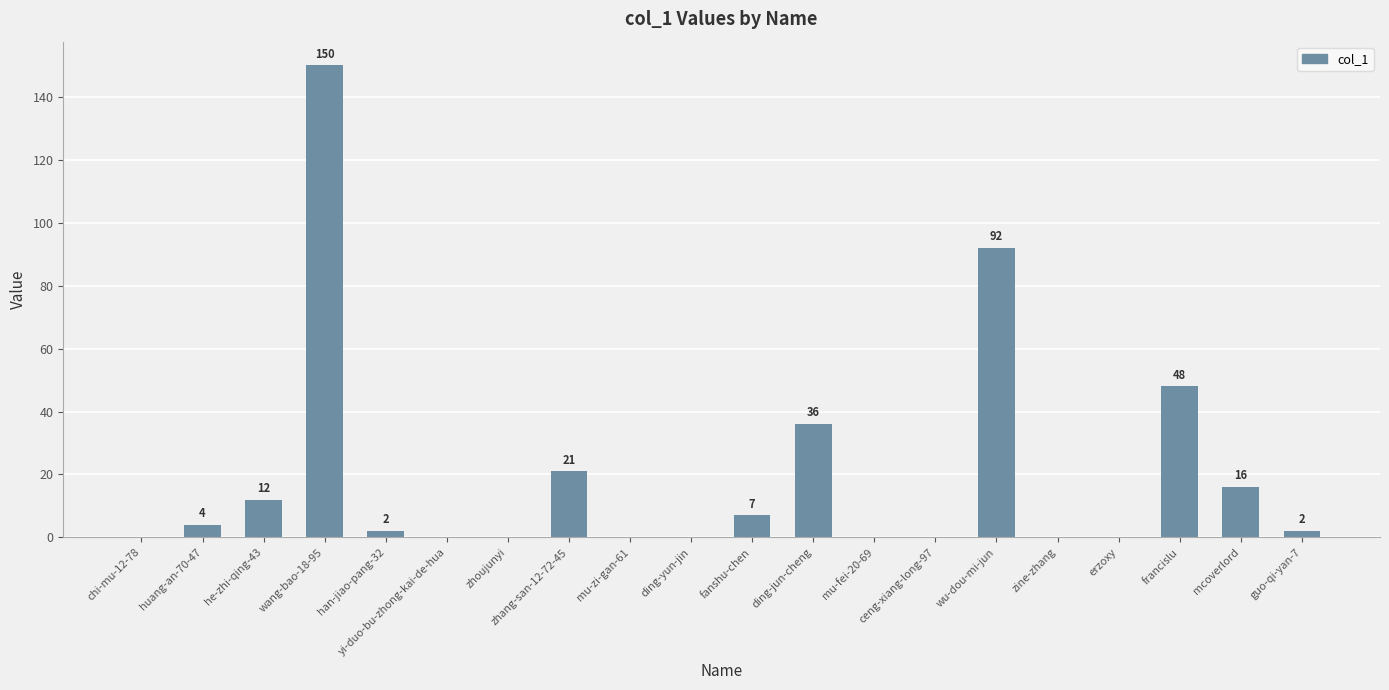

Are the bars horizontal?

No